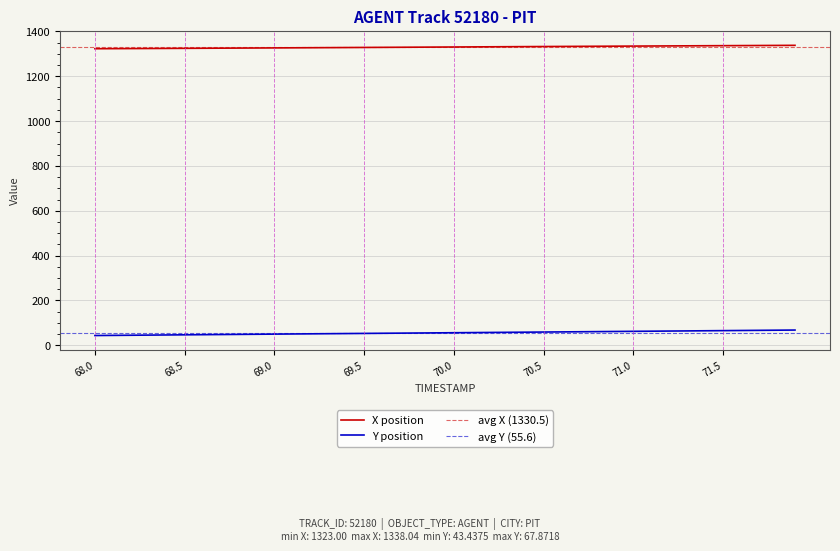

Reading left to right, extract all data points from this chart.

X: 1323.0	1323.3	1323.7	1324.0	1324.4	1324.7	1325.1	1325.5	1325.8	1326.2	1326.6	1327.0	1327.4	1327.8	1328.2	1328.6	1329.0	1329.4	1329.9	1330.3	1330.7	1331.1	1331.5	1331.9	1332.3	1332.7	1333.1	1333.5	1333.9	1334.3	1334.7	1335.1	1335.5	1335.9	1336.2	1336.6	1337.0	1337.3	1337.7	1338.0
Y: 43.4	44.1	44.7	45.3	46.0	46.6	47.2	47.9	48.5	49.1	49.8	50.4	51.0	51.6	52.2	52.8	53.5	54.1	54.7	55.3	55.9	56.5	57.2	57.8	58.4	59.0	59.6	60.2	60.9	61.5	62.1	62.8	63.4	64.0	64.7	65.3	65.9	66.6	67.2	67.9